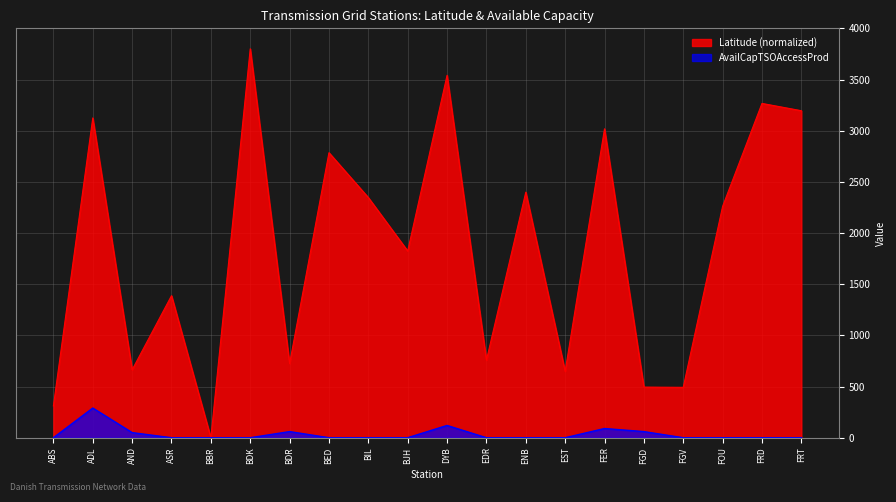

How many lines are shown in the chart?

2